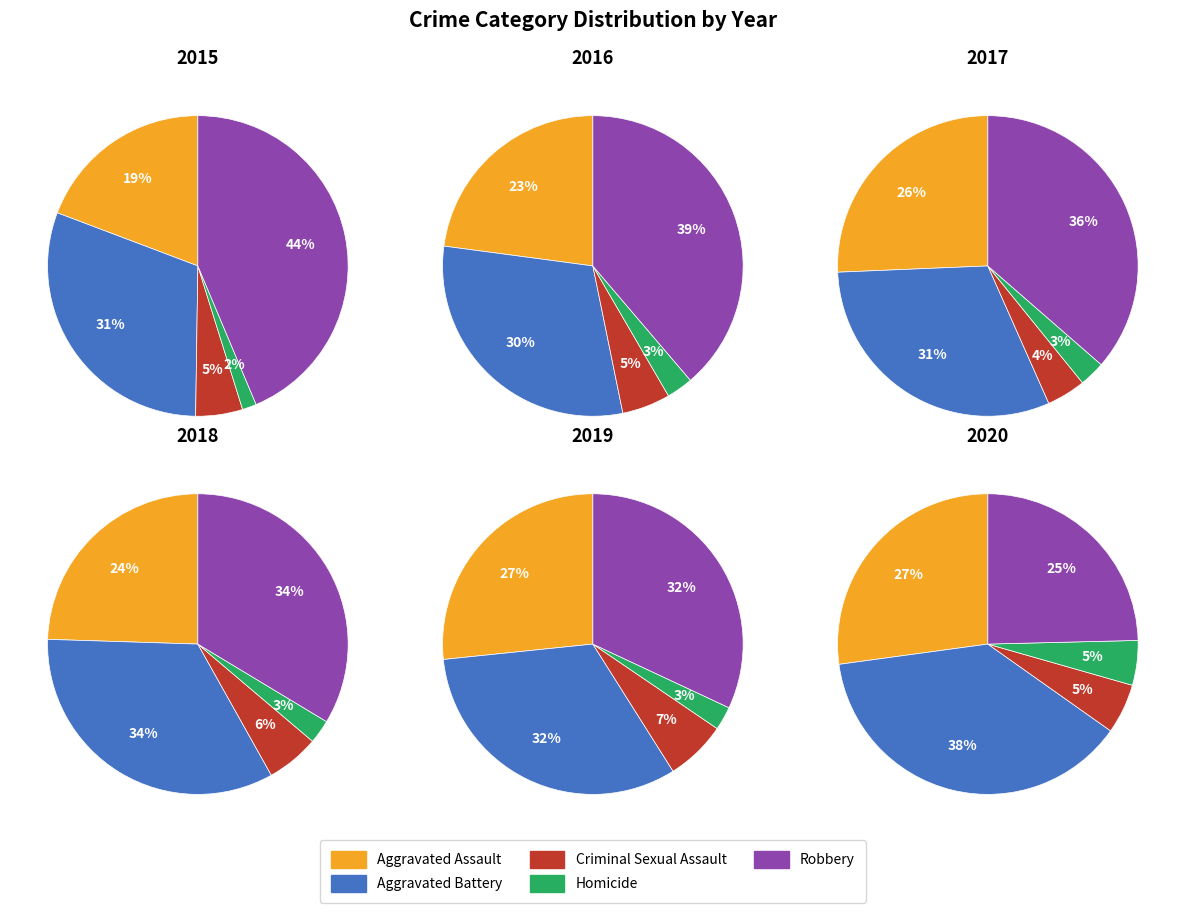

Which series has the widest spread of values?

2015